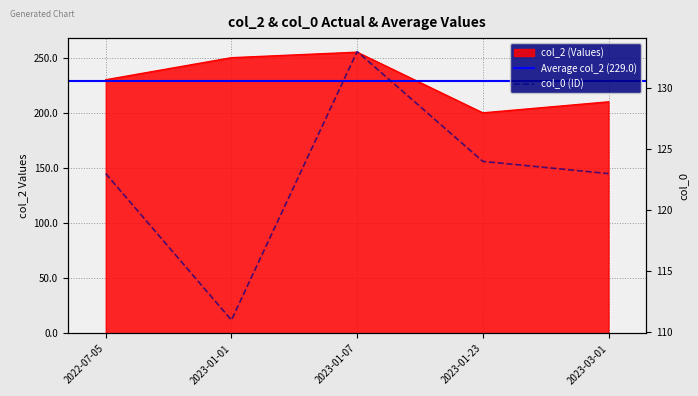

What is the difference between the maximum and minimum values in the col_0 series?

22